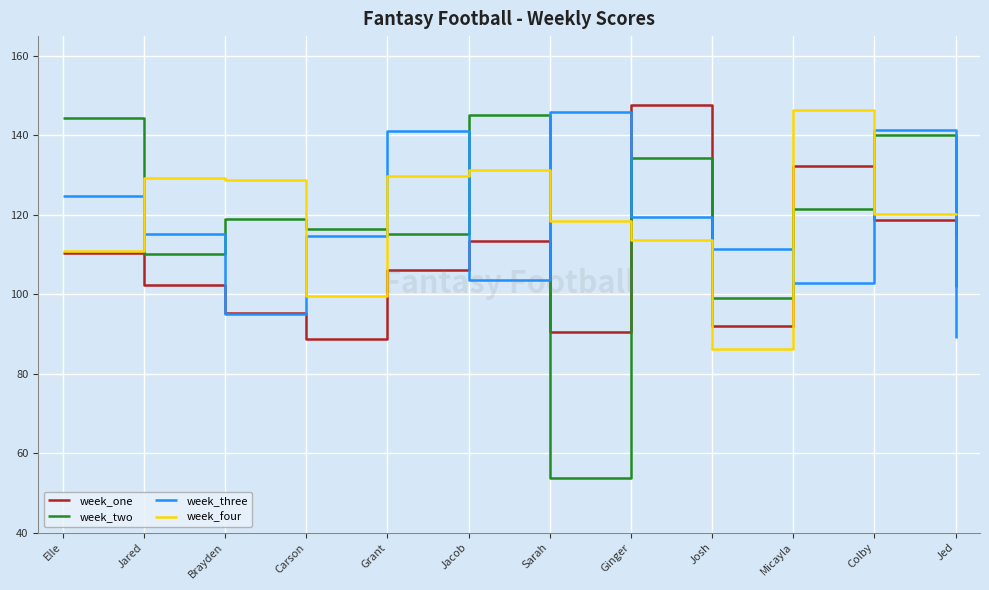

What is the minimum value shown in the chart?

53.8